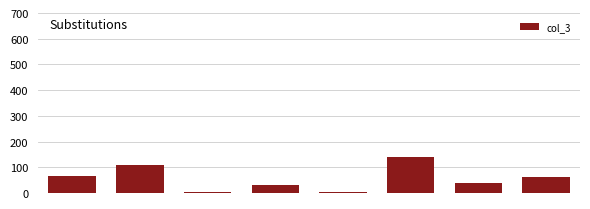

What is the greatest value displayed?

140